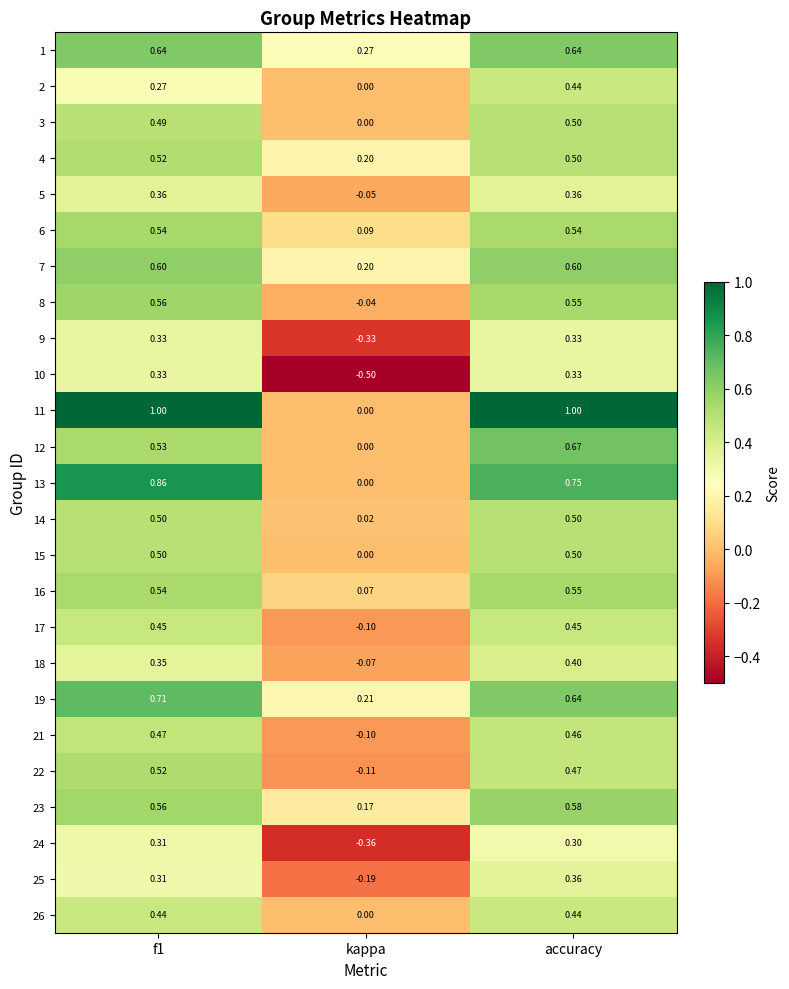

At which category is the sum across all series the highest?

accuracy